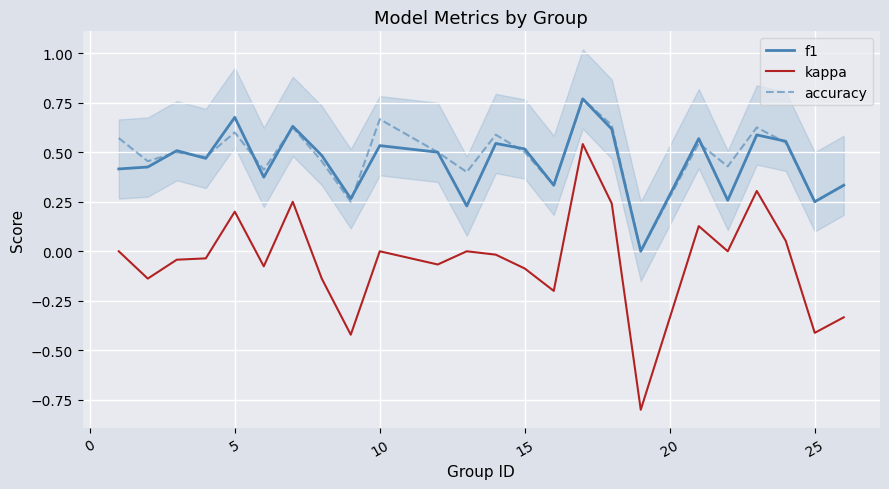

True or false: f1 and kappa intersect in this chart.

False